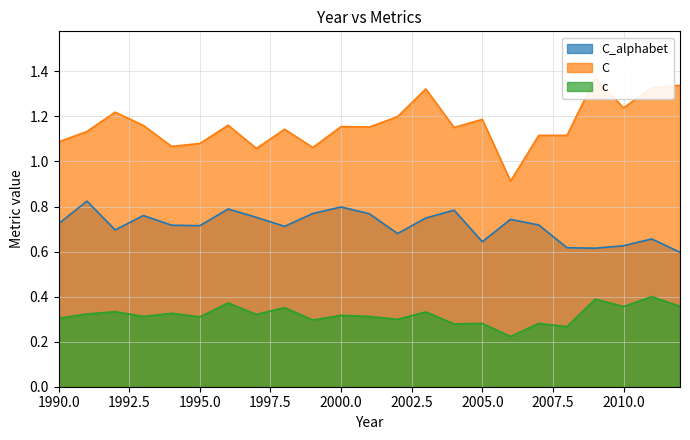

Does the chart have visible grid lines?

Yes